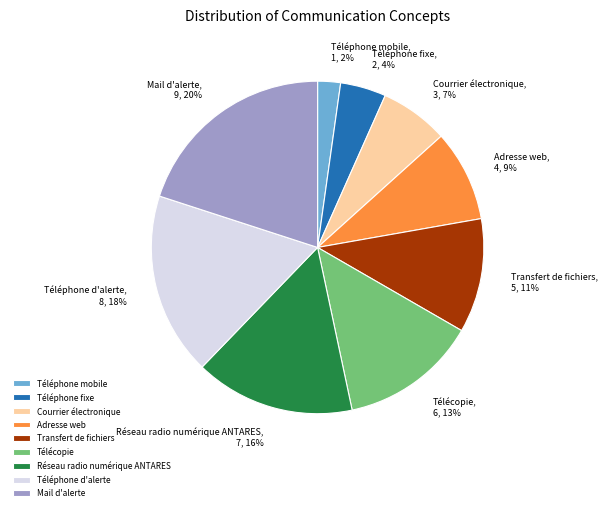

Rank the categories by value from lowest to highest.

Téléphone mobile, Téléphone fixe, Courrier électronique, Adresse web, Transfert de fichiers, Télécopie, Réseau radio numérique ANTARES, Téléphone d'alerte, Mail d'alerte